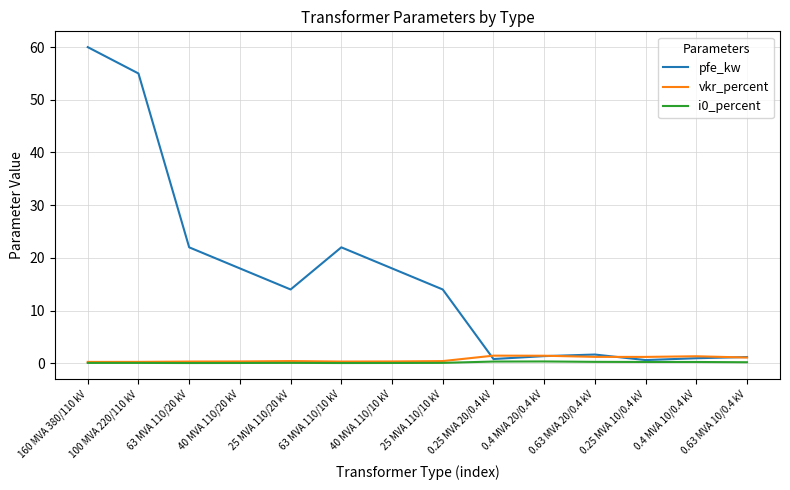

What is the highest value of the pfe_kw series?

60.0